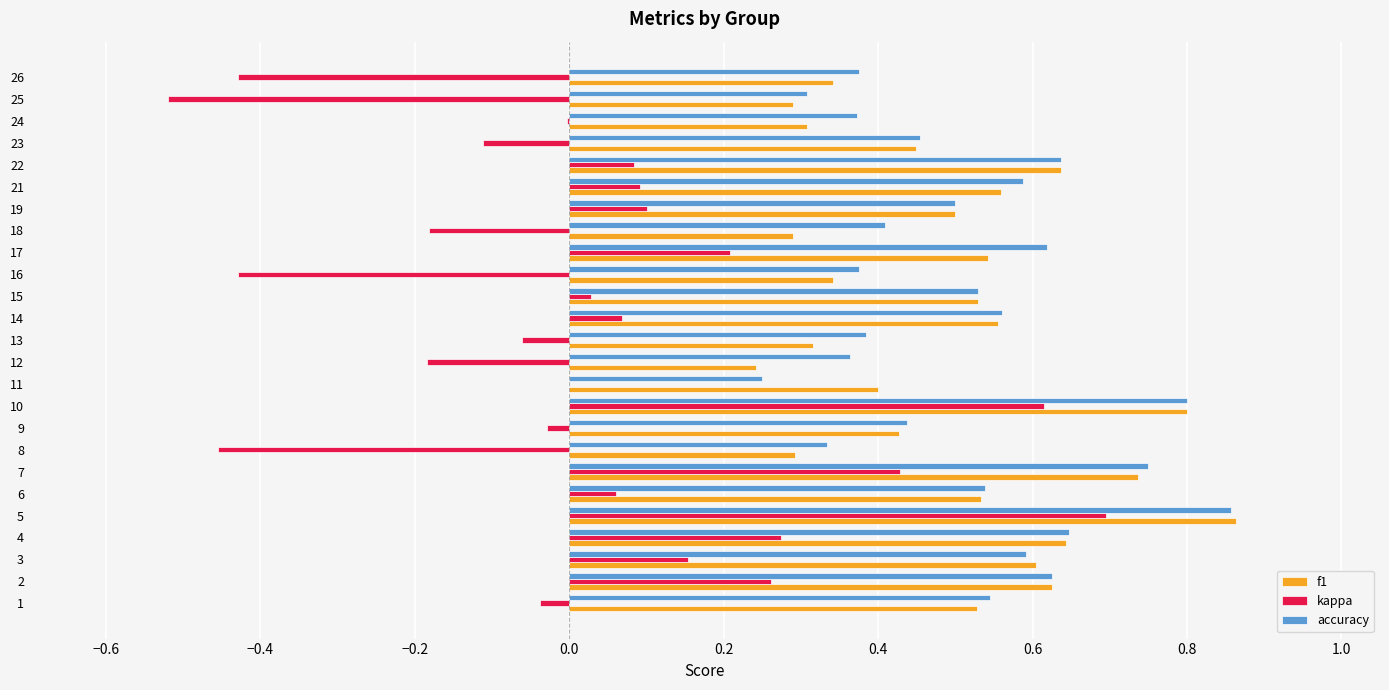

True or false: f1 has a value of 0.6 at 4.

True